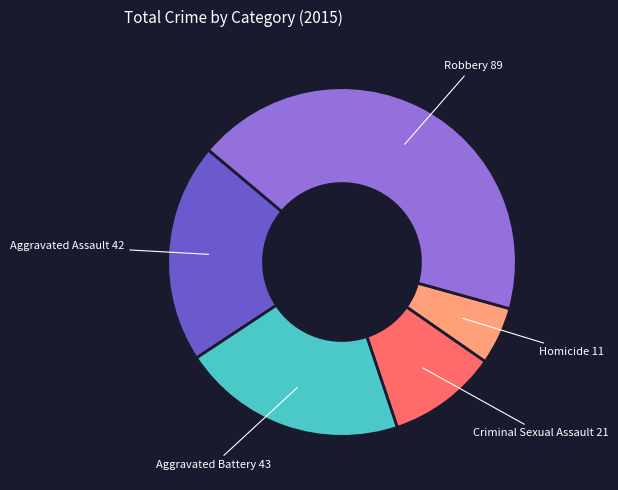

Is it true that Homicide is 5% of the pie?

True